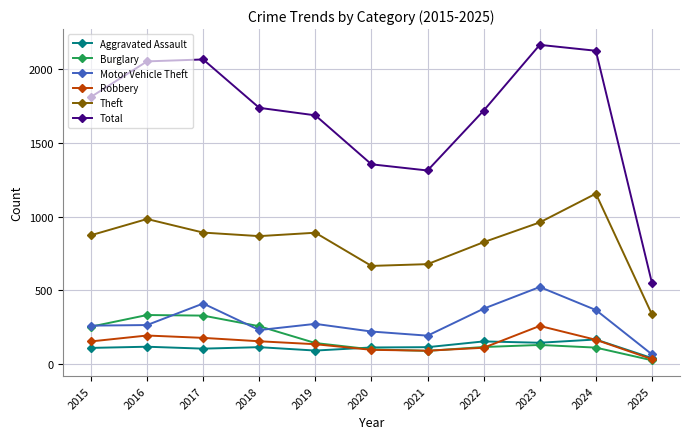

Which series has the widest spread of values?

Total